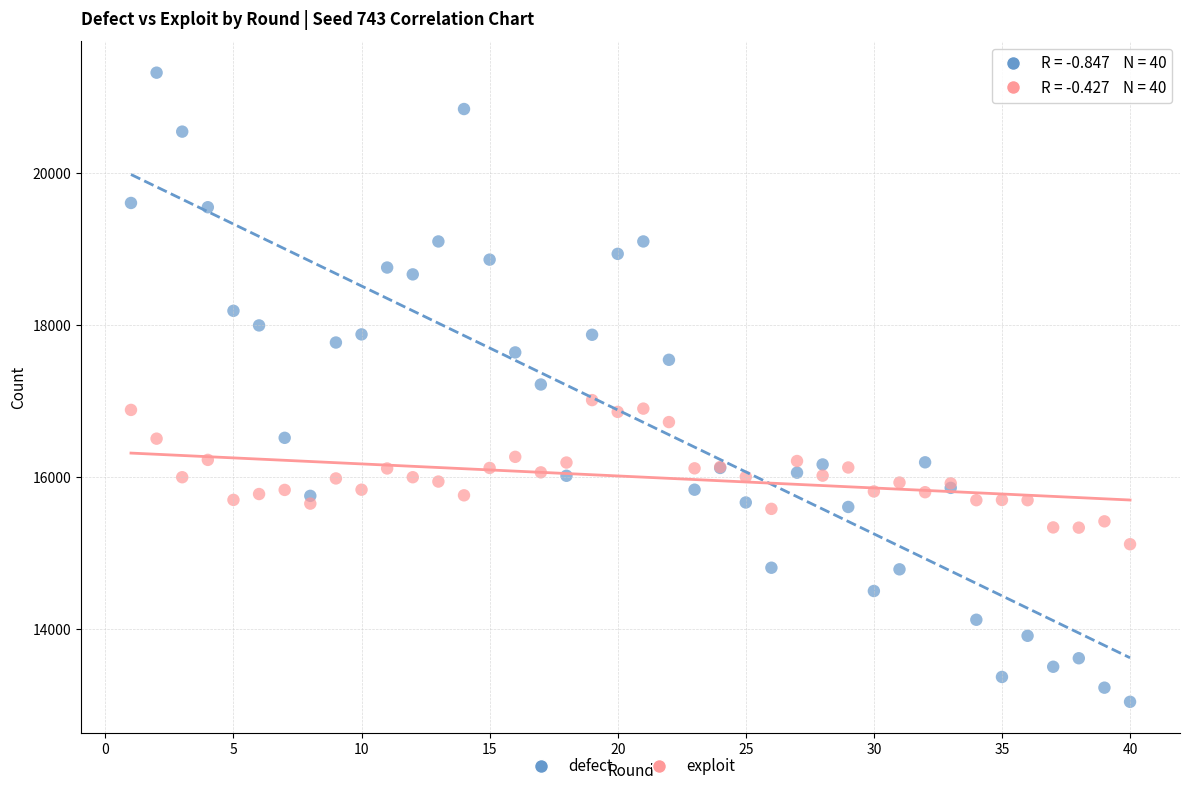

Which series reaches the maximum Y coordinate?

defect